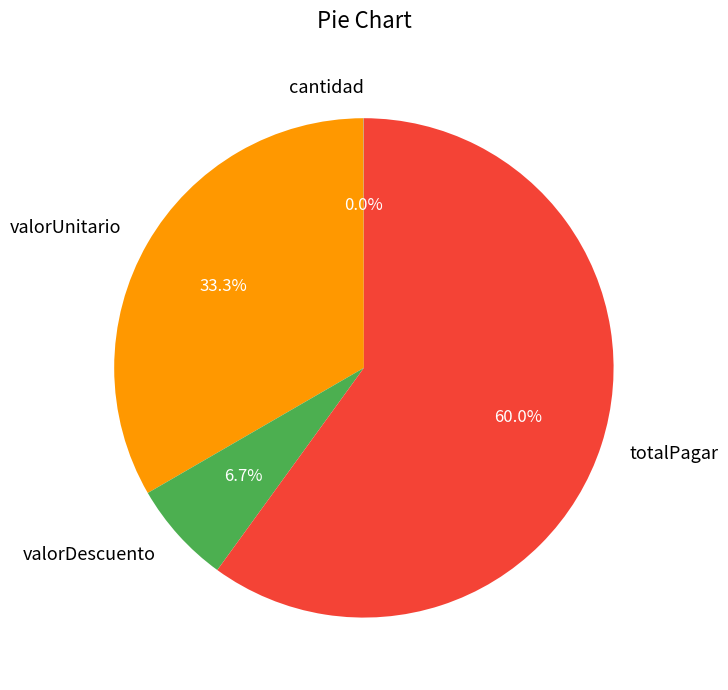

What portion of the pie excludes valorDescuento?

93.3%